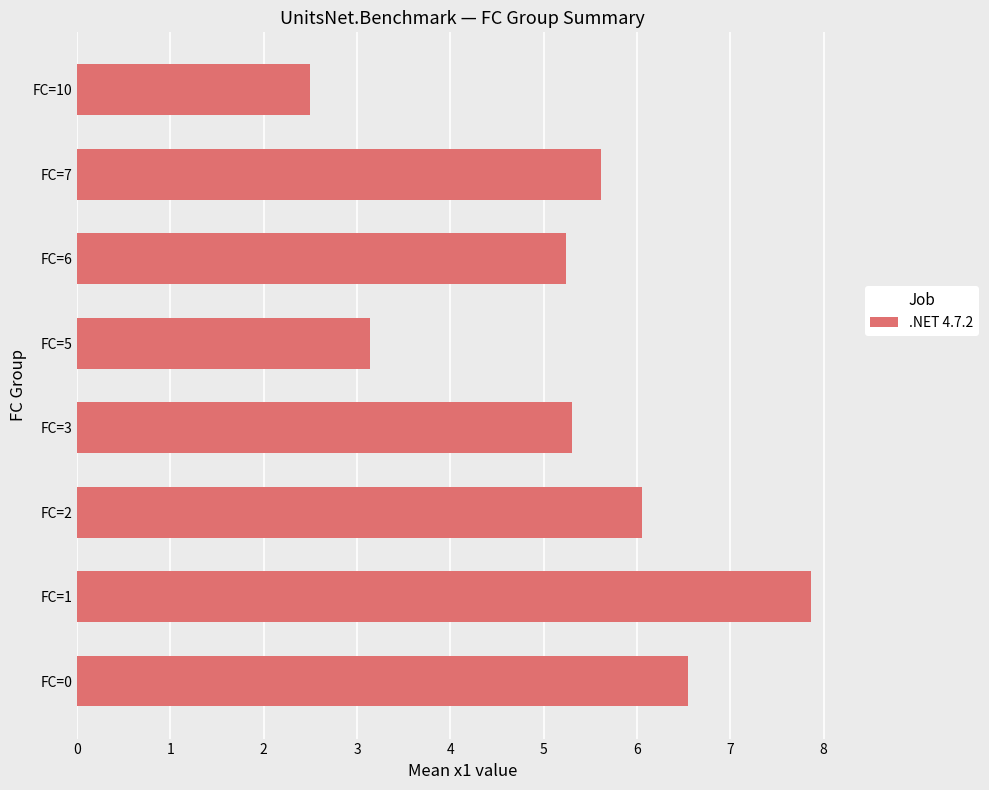

The value at FC=6 is 5.2. True or false?

True